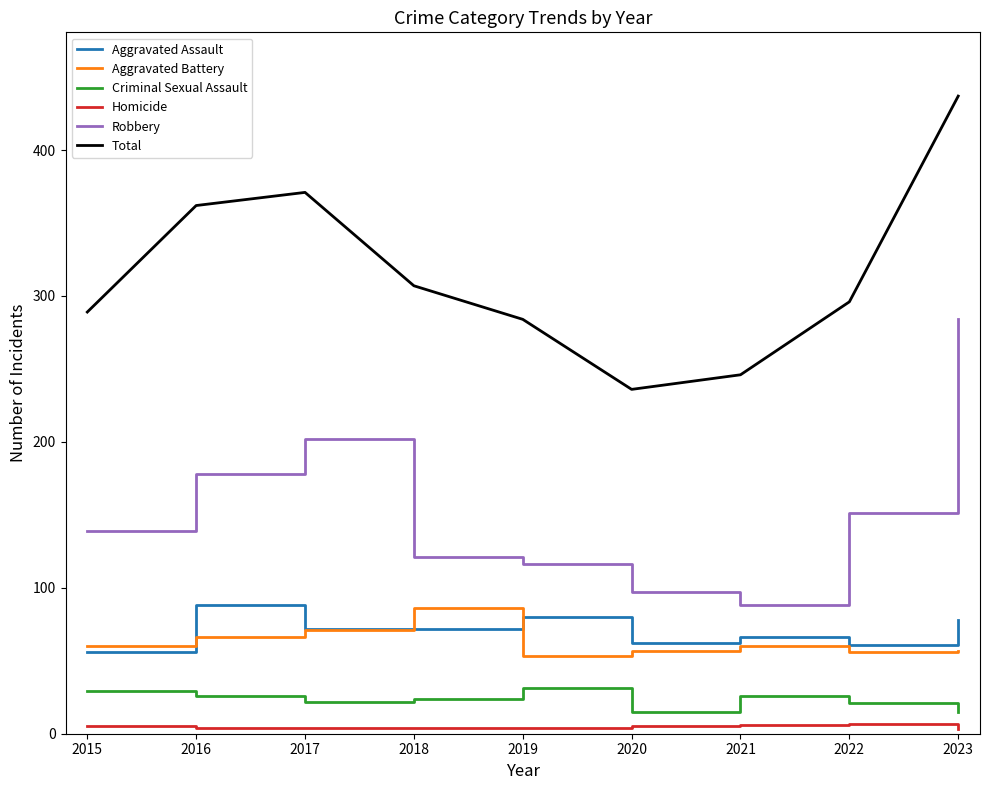

Does the chart display data point markers on the line(s)?

No